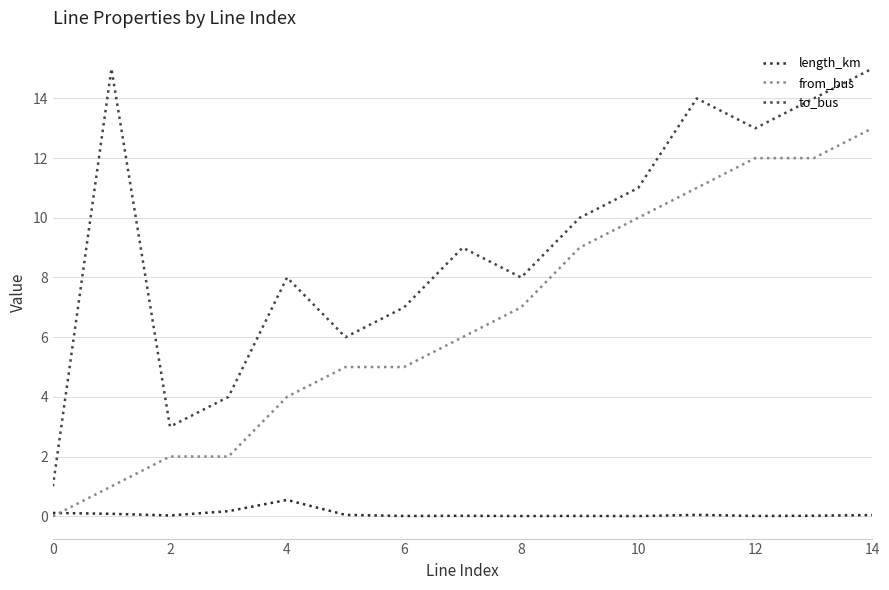

Does the chart have visible grid lines?

Yes